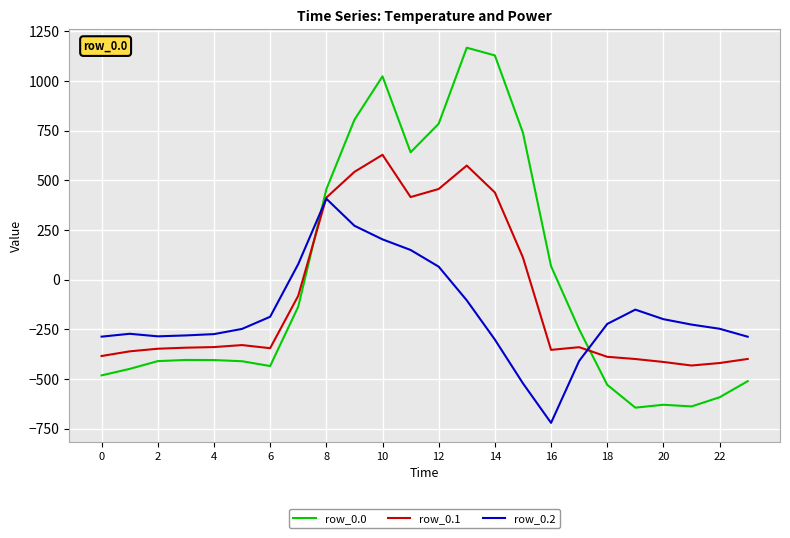

Which series has the widest spread of values?

row_0.0